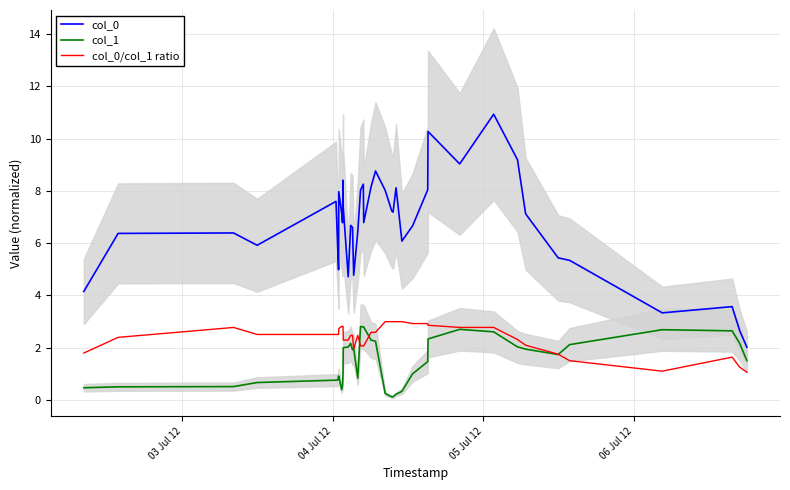

True or false: col_1 and col_0 intersect in this chart.

False